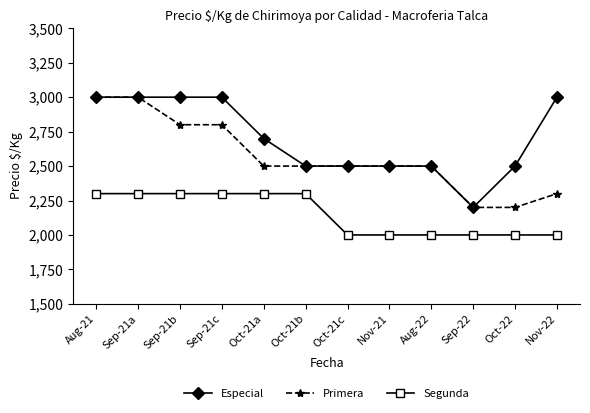

How many lines are shown in the chart?

3